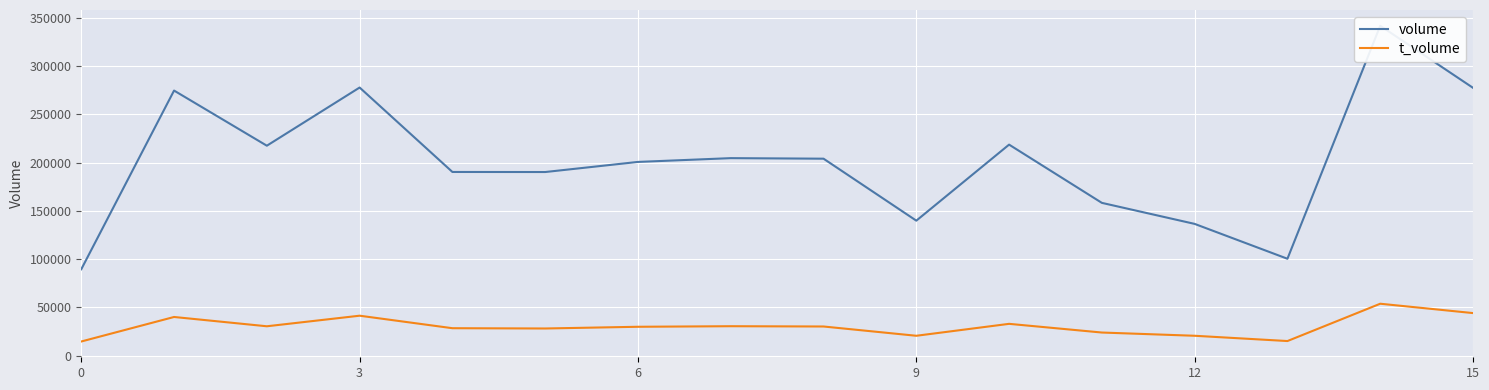

How many data points in volume are less than 203974?

8